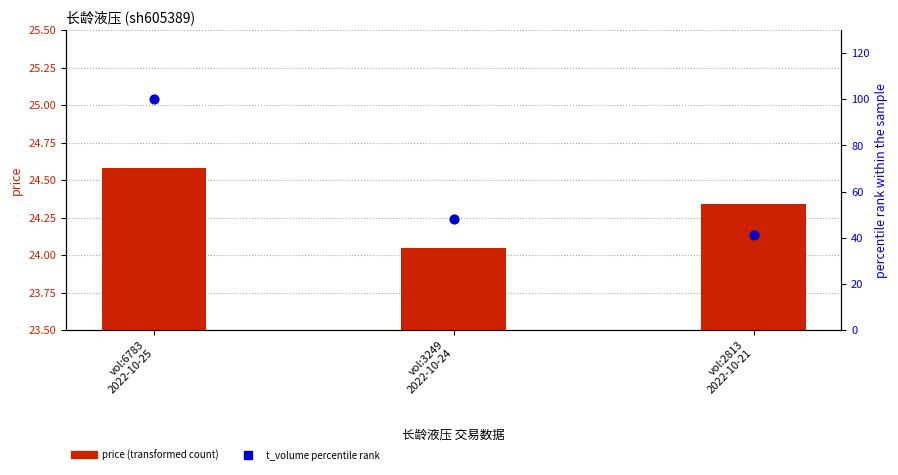

Which series contains the highest Y value?

t_volume (percentile)